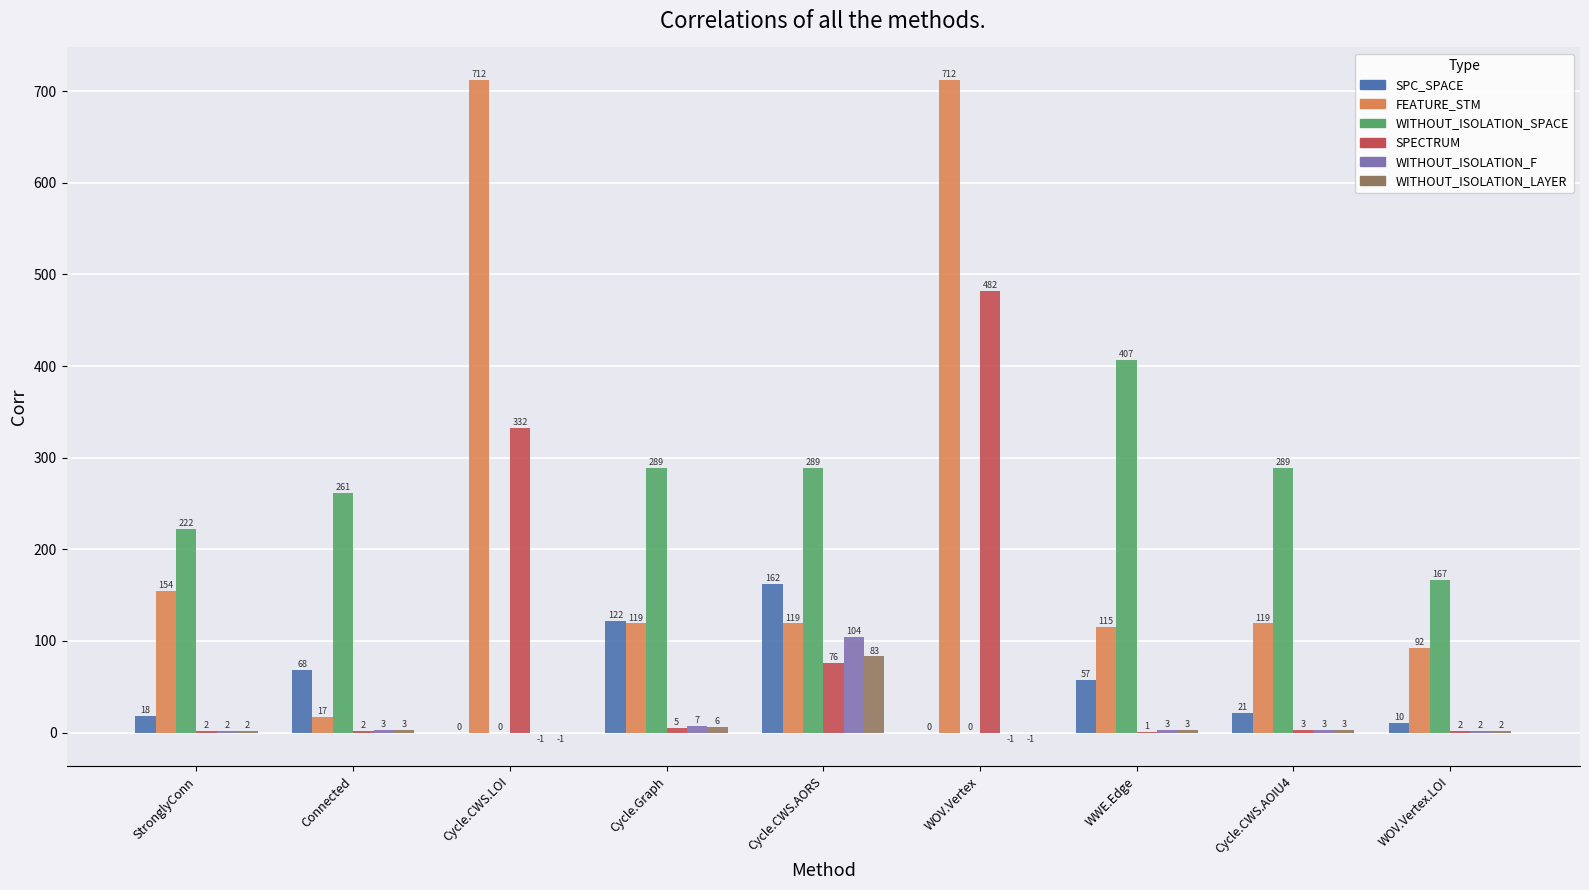

What is the sum of all WITHOUT_ISOLATION_LAYER values?

100